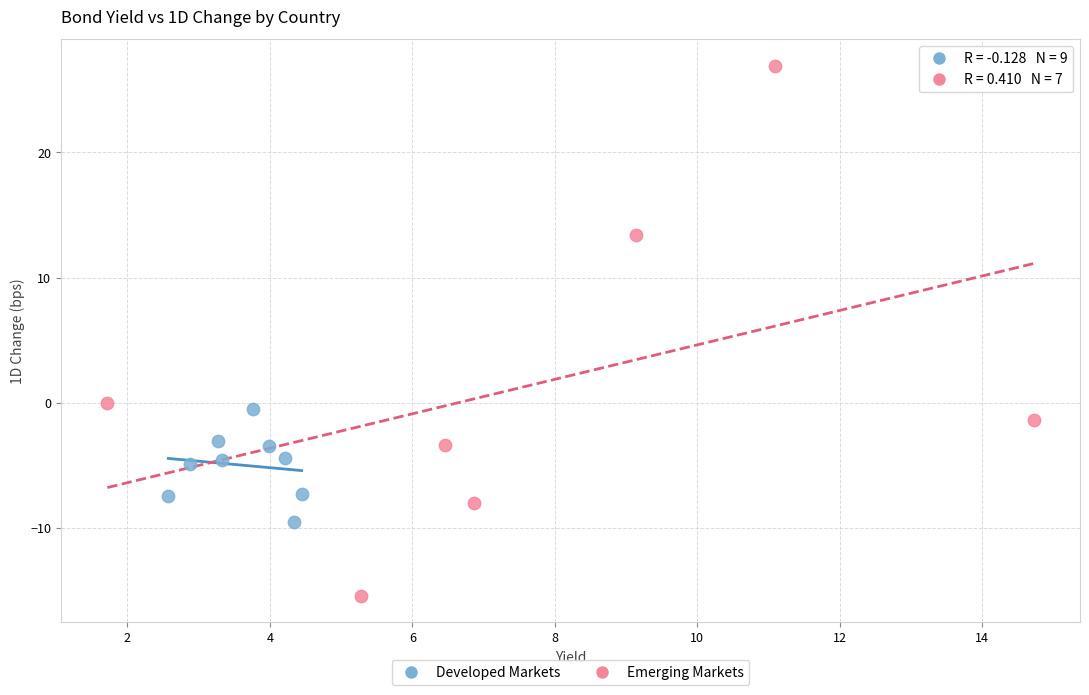

Which series contains the lowest Y value?

Emerging Markets